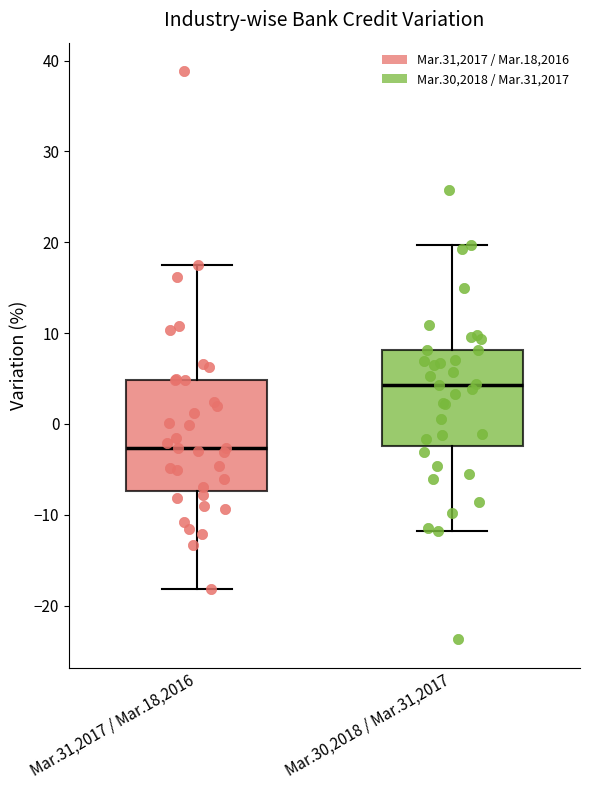

Reading left to right, read every box against the y-axis: the position of its median line, the range the box covers, and the ends of its whiskers. The values are not printed on the chart, so give them approximately, as read against the axis.

Mar.31,2017 / Mar.18,2016: median -3, box -7 to 5, whiskers -18 to 17
Mar.30,2018 / Mar.31,2017: median 4, box -2 to 8, whiskers -12 to 20